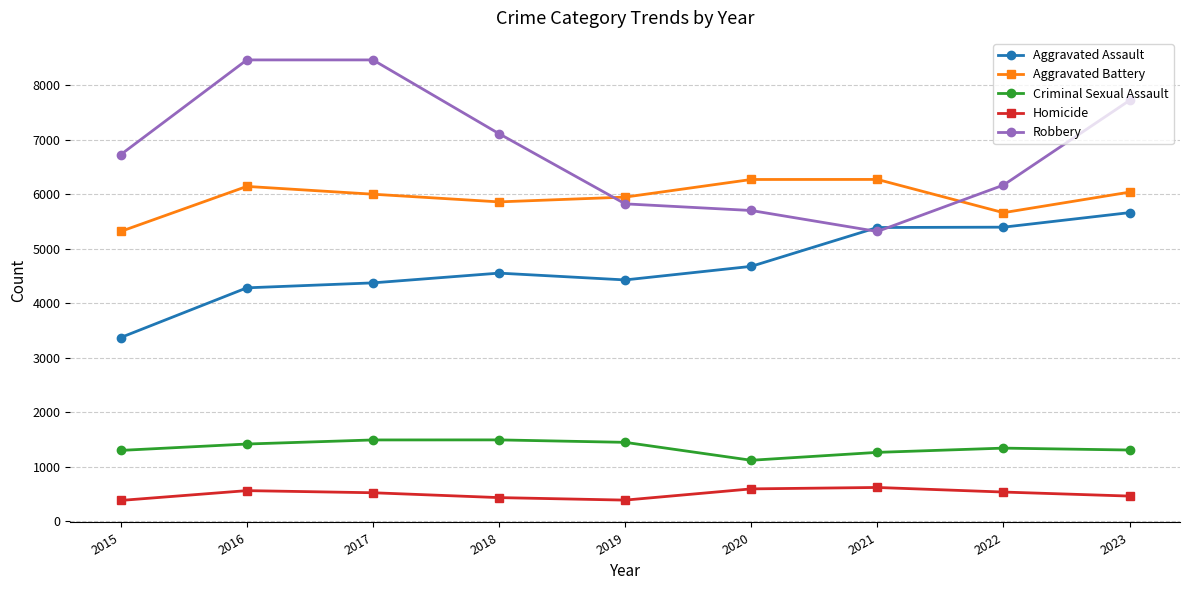

How many data points does each series have?

9